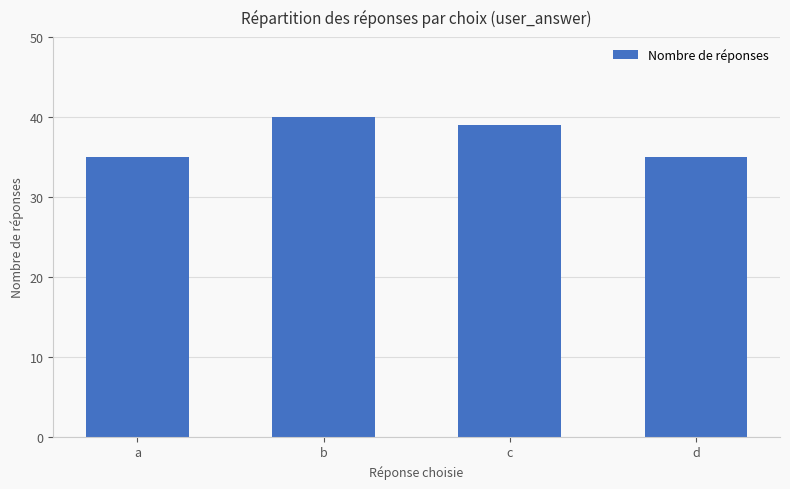

What is the value of the 1st bar from the left?

35